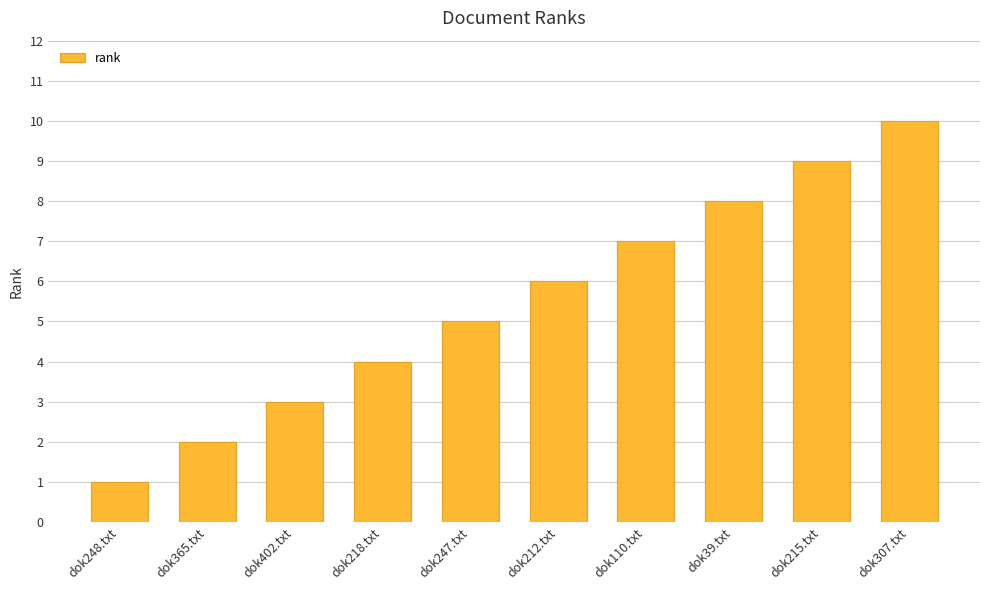

At which category does the chart reach its peak across all series?

dok307.txt